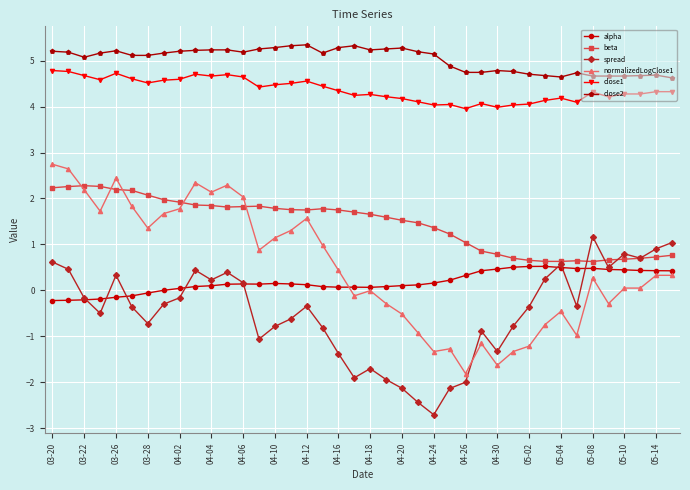

List the series in order of their peak value, lowest first.

alpha, spread, beta, normalizedLogClose1, close1, close2